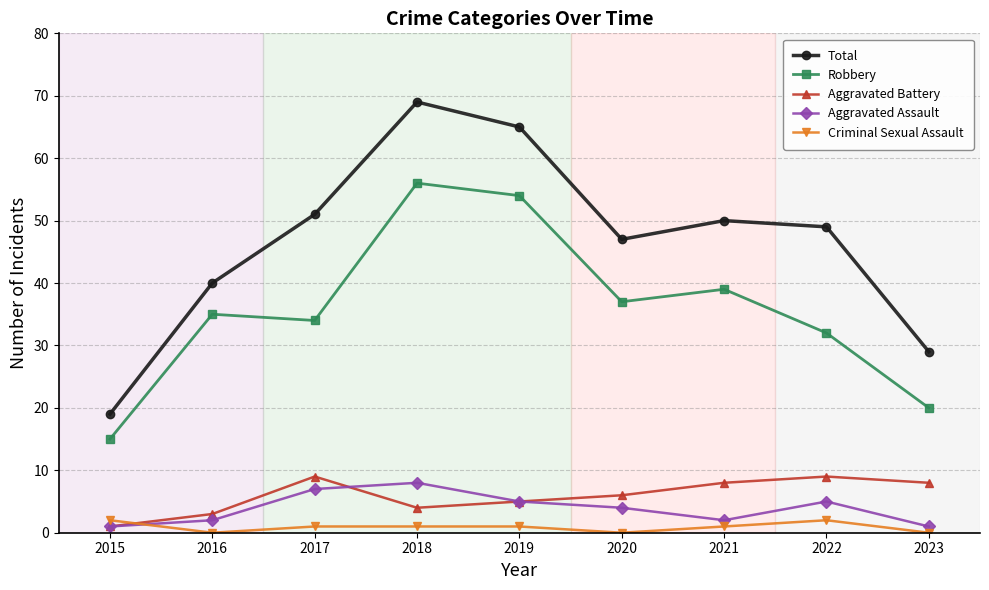

Reading right to left, list all the values displayed in this chart.

Total: 2023=29	2022=49	2021=50	2020=47	2019=65	2018=69	2017=51	2016=40	2015=19
Robbery: 2023=20	2022=32	2021=39	2020=37	2019=54	2018=56	2017=34	2016=35	2015=15
Aggravated Battery: 2023=8	2022=9	2021=8	2020=6	2019=5	2018=4	2017=9	2016=3	2015=1
Aggravated Assault: 2023=1	2022=5	2021=2	2020=4	2019=5	2018=8	2017=7	2016=2	2015=1
Criminal Sexual Assault: 2023=0	2022=2	2021=1	2020=0	2019=1	2018=1	2017=1	2016=0	2015=2